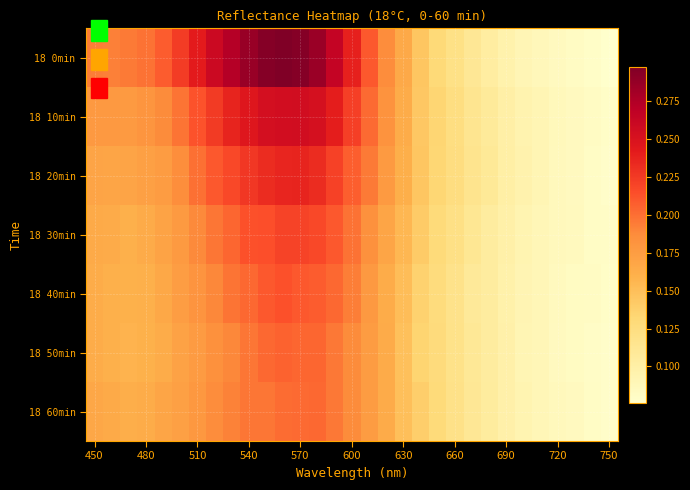

What is the maximum value shown in the chart?

0.3